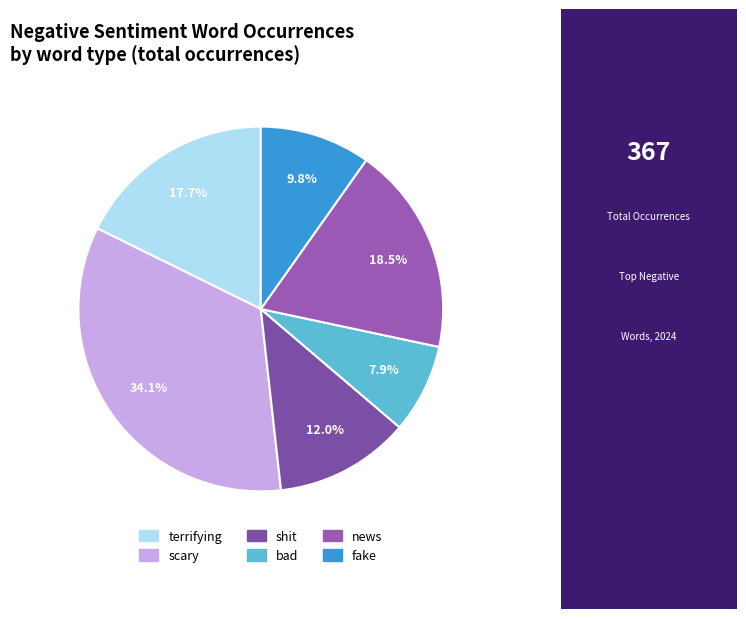

Approximately how many times larger is the value at scary compared to terrifying?

1.9